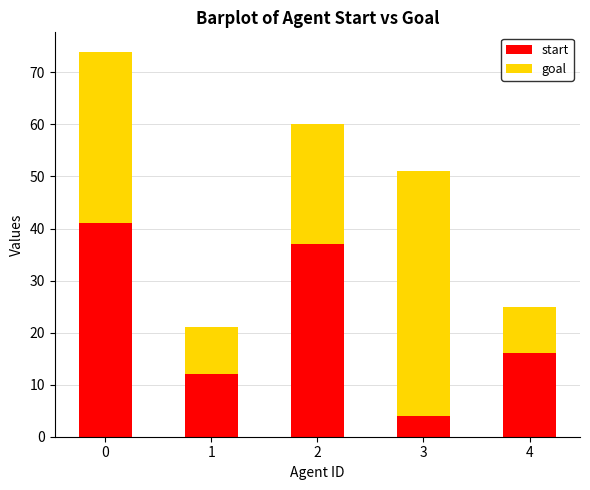

Reading left to right, transcribe the values for start.

41	12	37	4	16